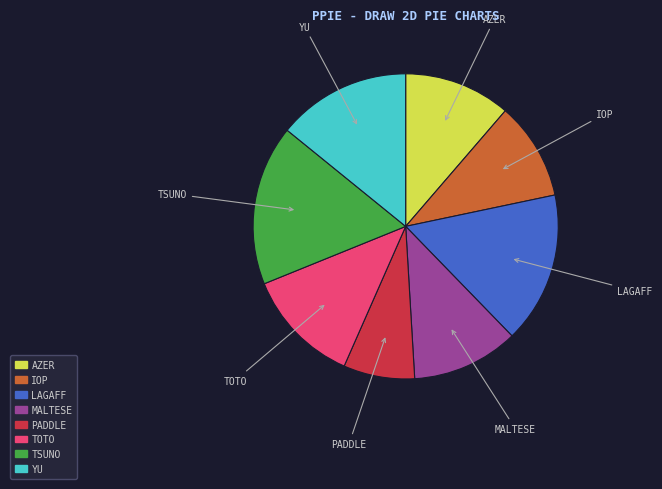

Combined, do IOP and TOTO account for over 50%?

No